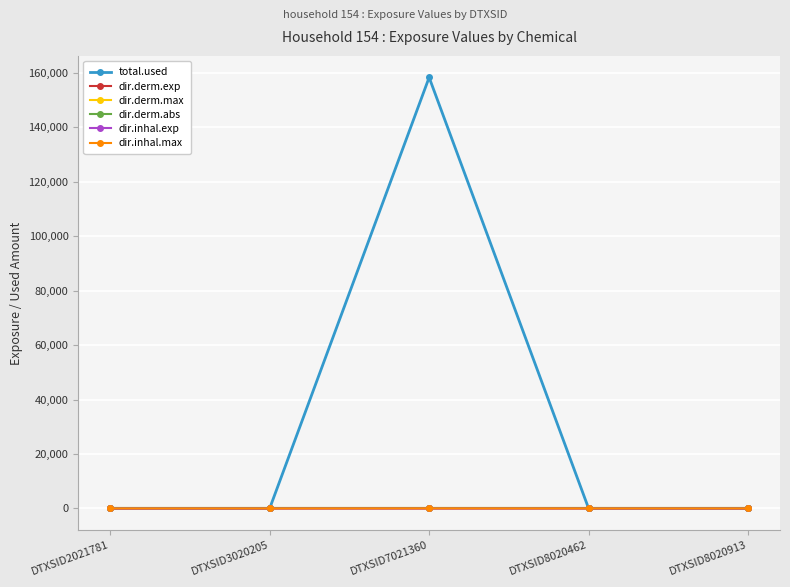

Which series has the widest spread of values?

total.used